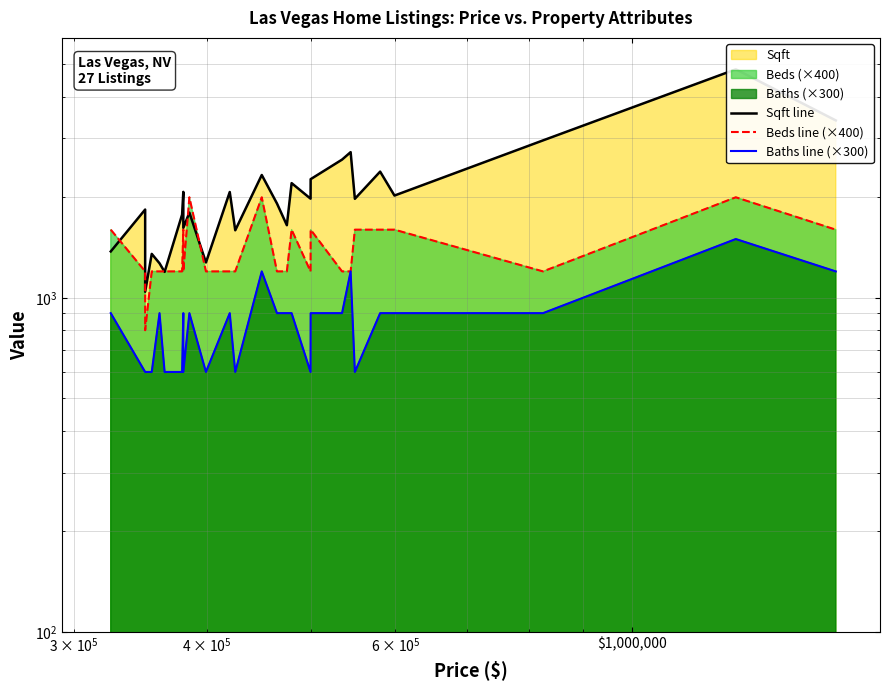

Is the value of Baths line (×300) at $100,000,000 greater than the value of Beds line (×400) at 20?

No